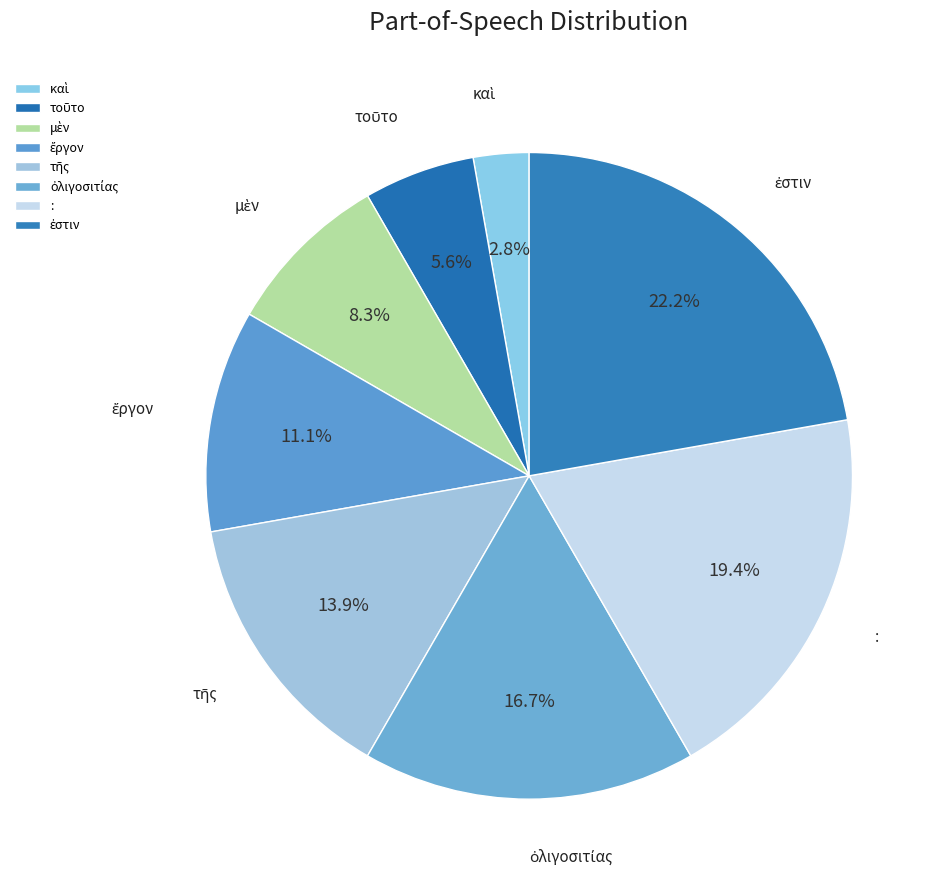

How many segments does this pie chart have?

8